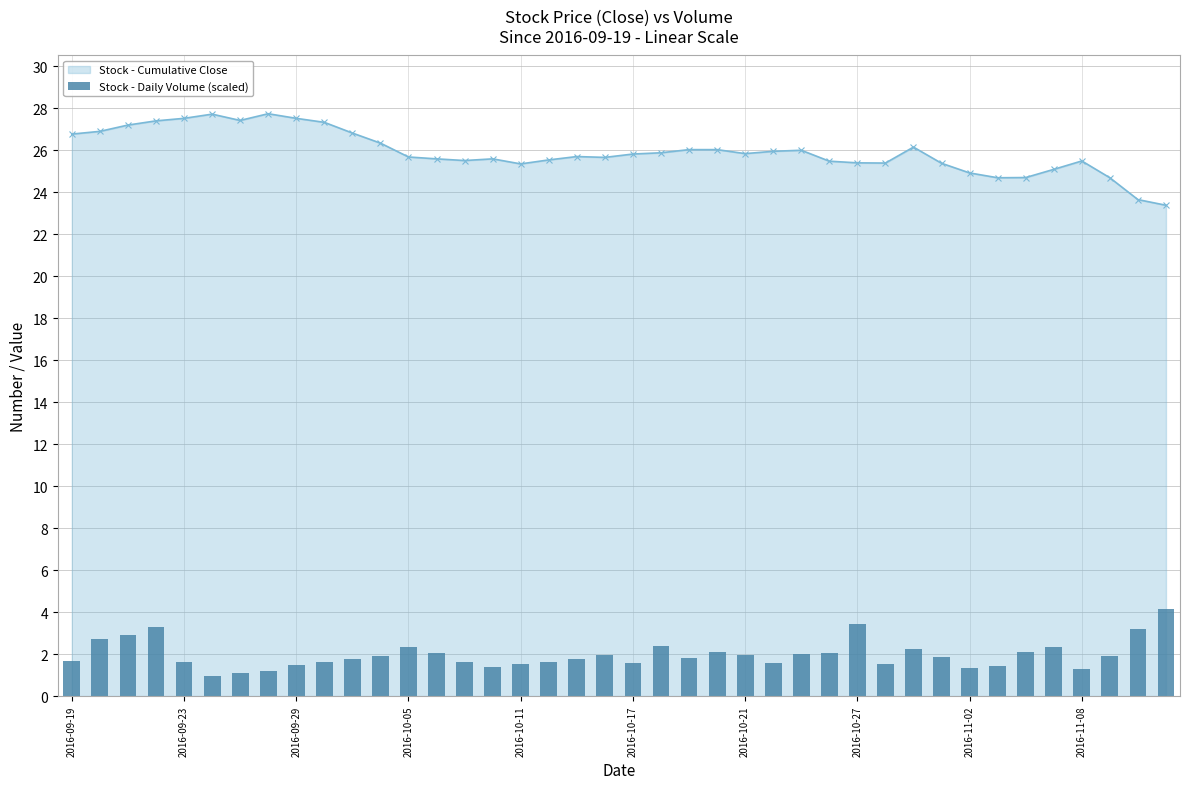

Is it true that Stock - Cumulative Close equals 40.6 at 2016-10-17?

False